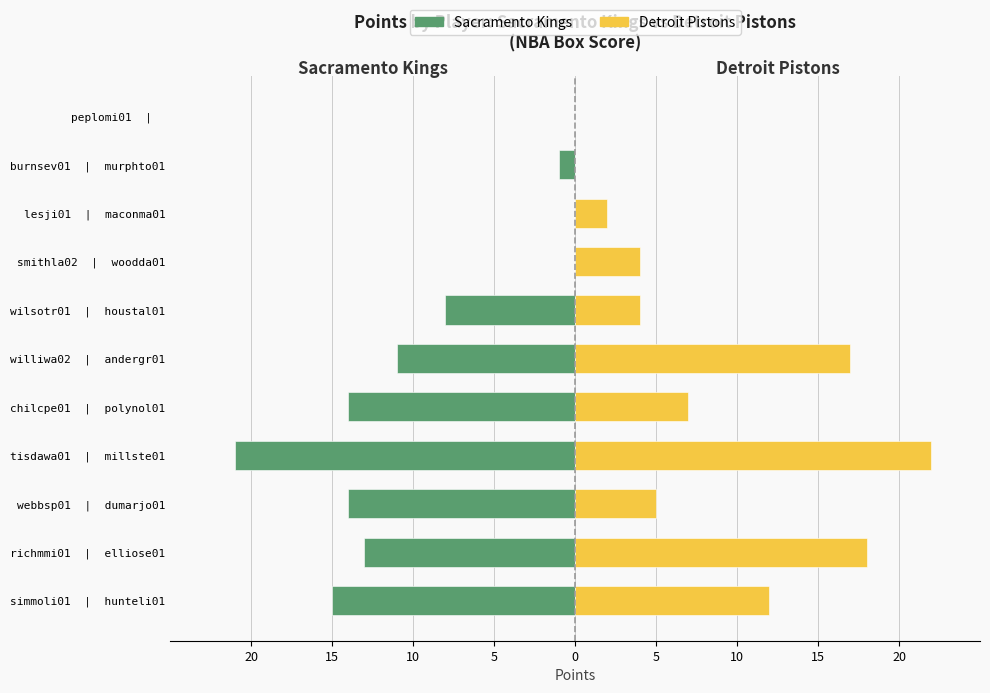

What are all the series names shown in the legend?

Sacramento Kings, Detroit Pistons